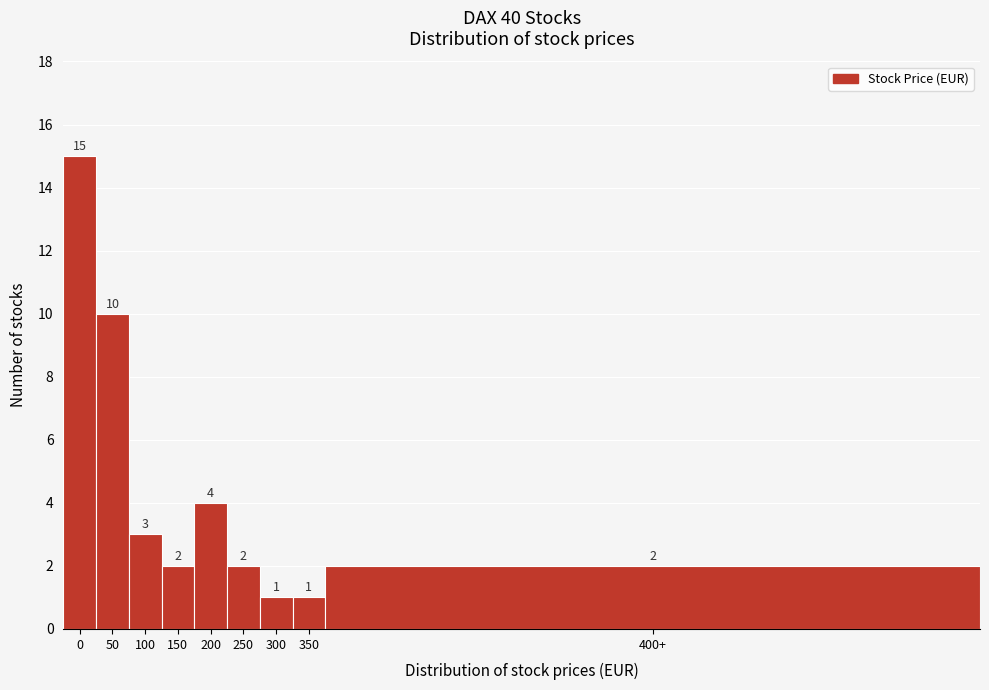

Reading left to right, extract all data points from this chart.

0=15	50=10	100=3	150=2	200=4	250=2	300=1	350=1	400+=2